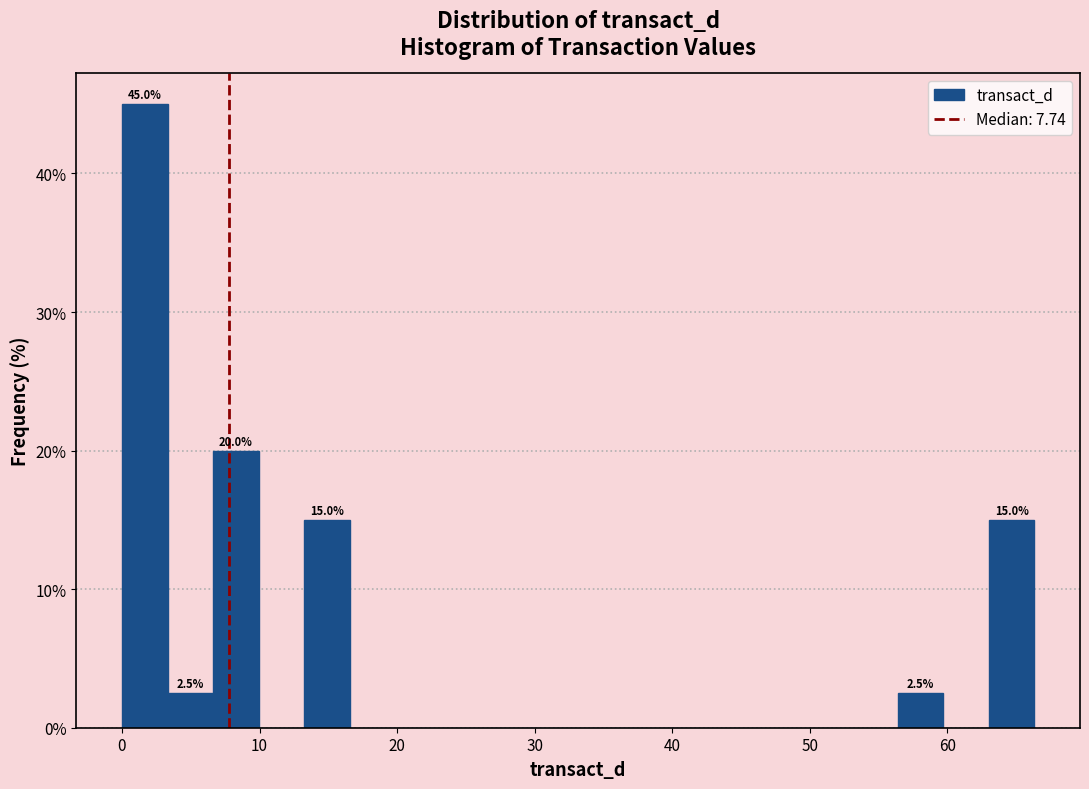

Read against the x-axis, roughly where is the centre of the tallest bar?

2